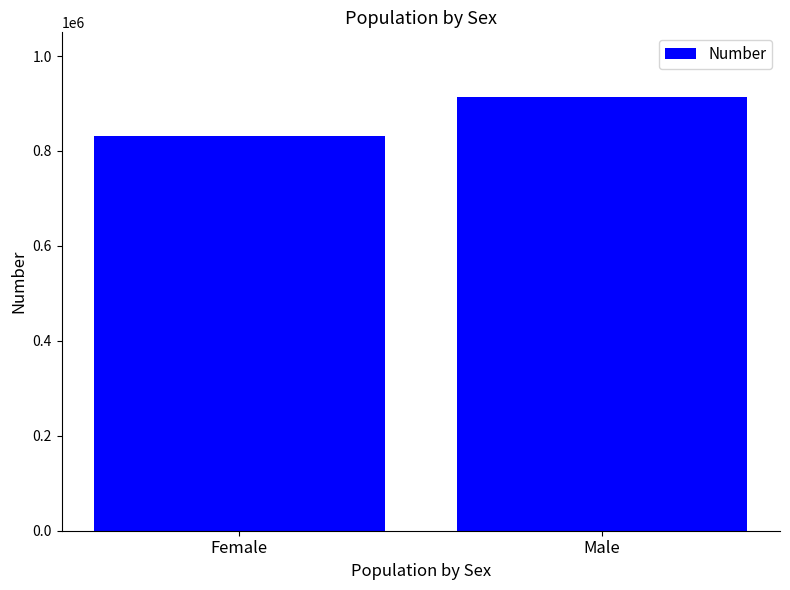

What is the greatest value displayed?

913001